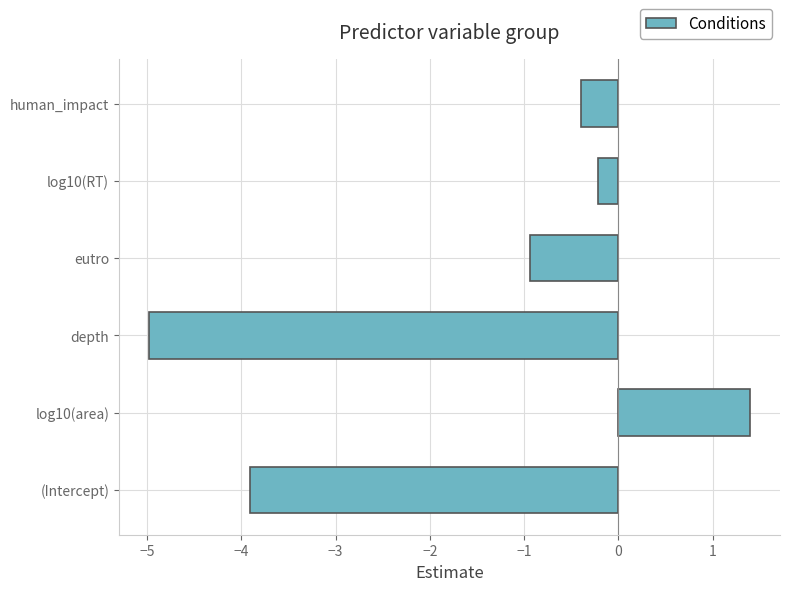

Which label corresponds to the smallest value in the chart?

depth